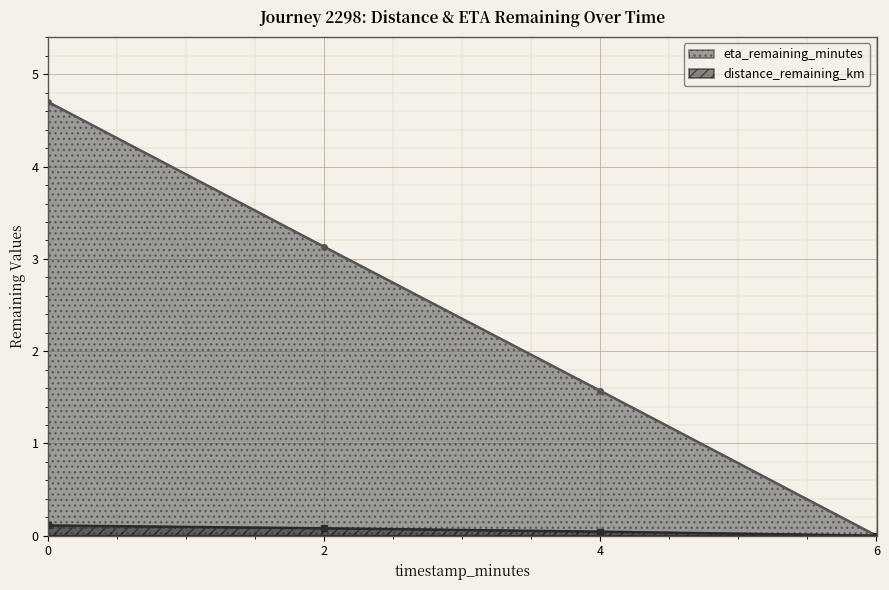

The eta_remaining_minutes series shows 2.2 at 4. True or false?

False